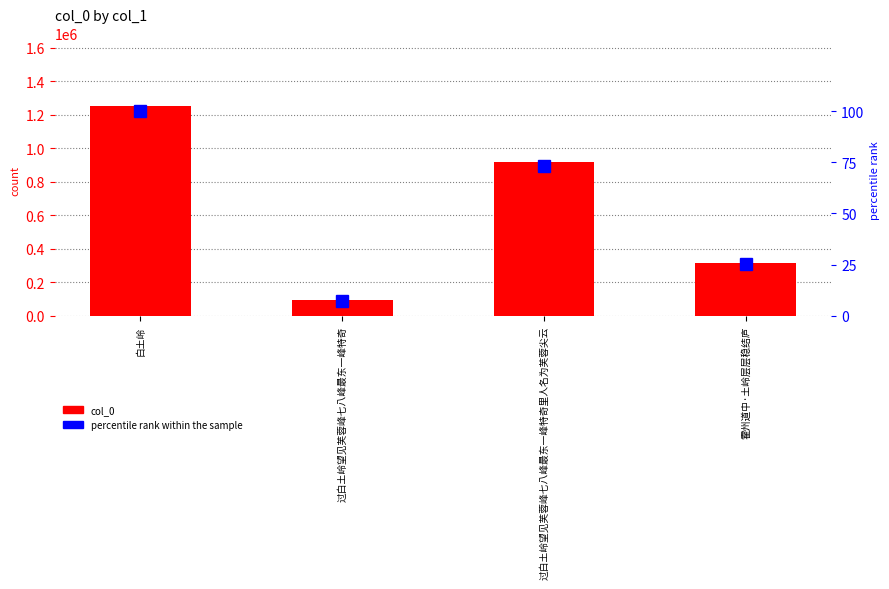

What are all the series names shown in the legend?

col_0, percentile rank within the sample